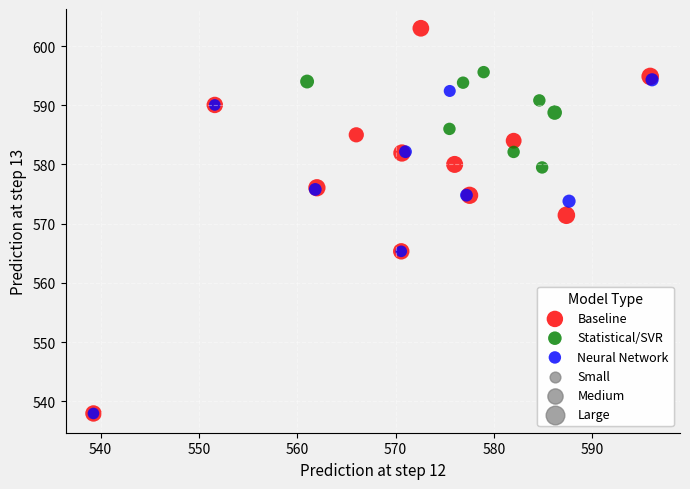

Which series reaches the maximum Y coordinate?

Baseline